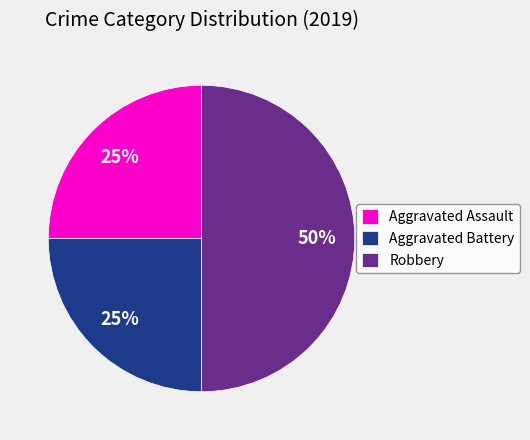

Count the number of slices in the pie.

3